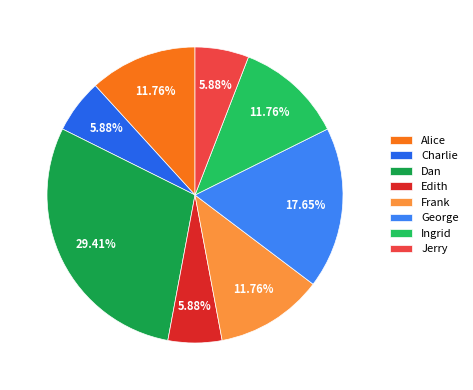

What percentage is the Frank slice, to the nearest percent?

12%